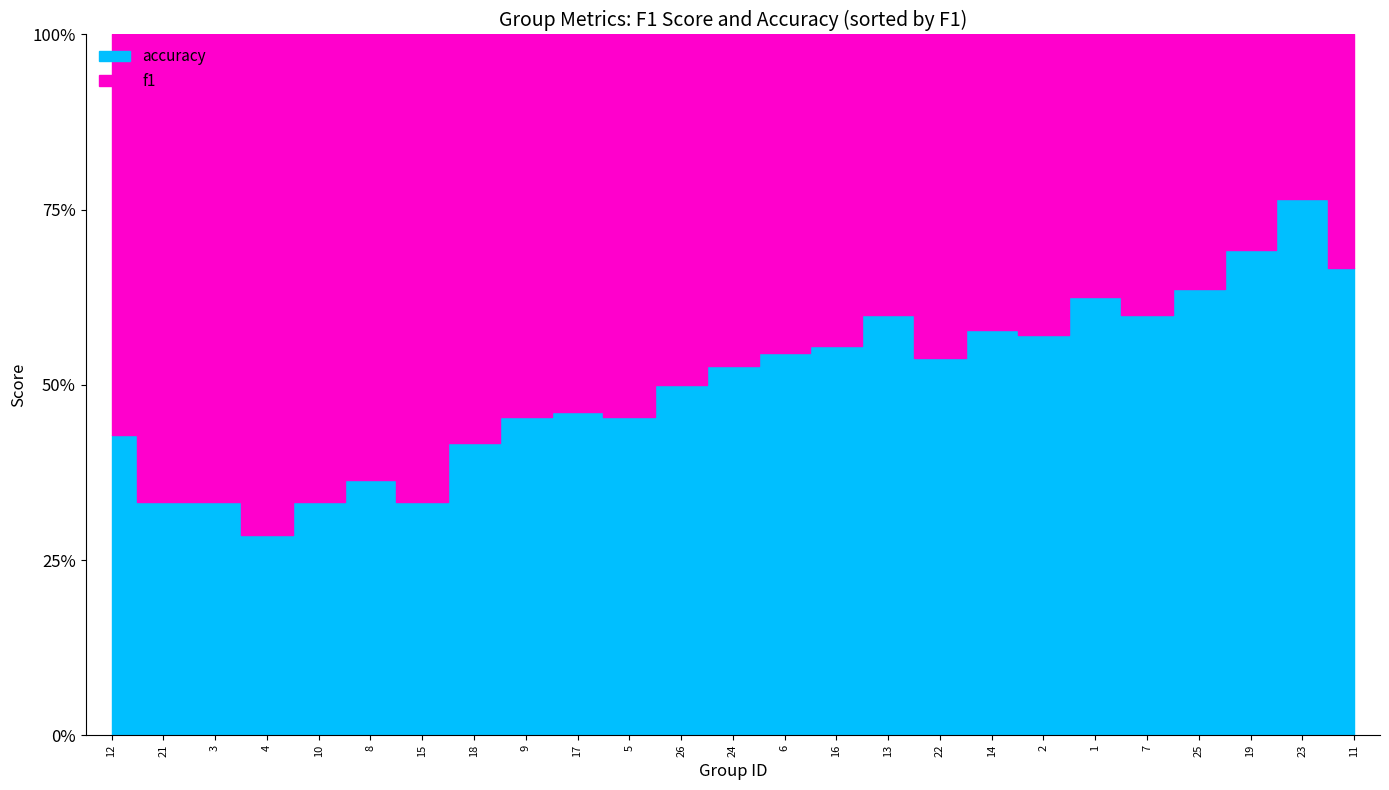

Which series has the largest total across all categories?

f1